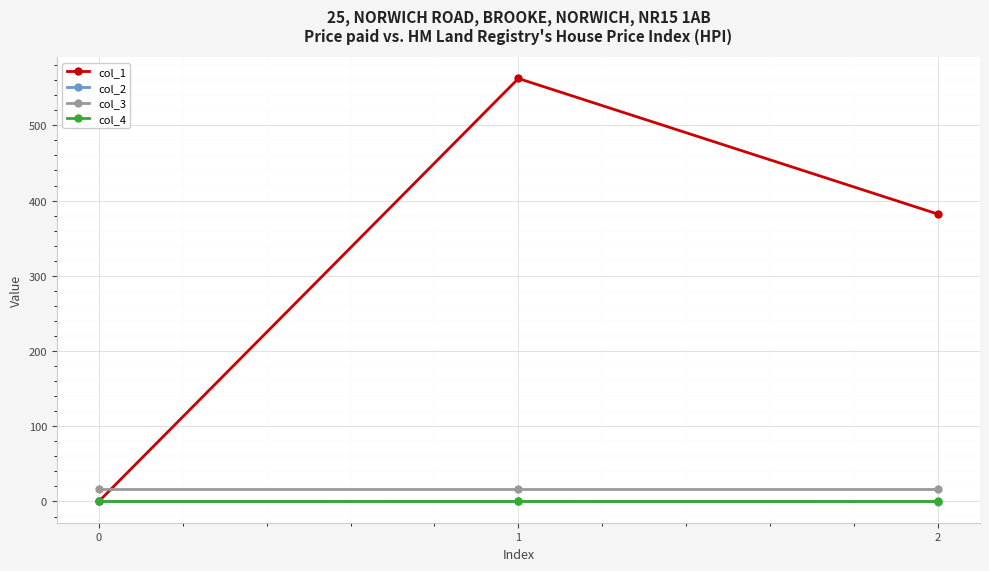

Which series has the largest range (max minus min)?

col_1